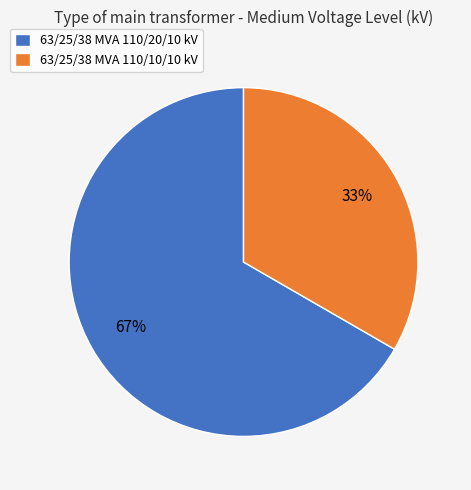

How many slices are in this pie chart?

2